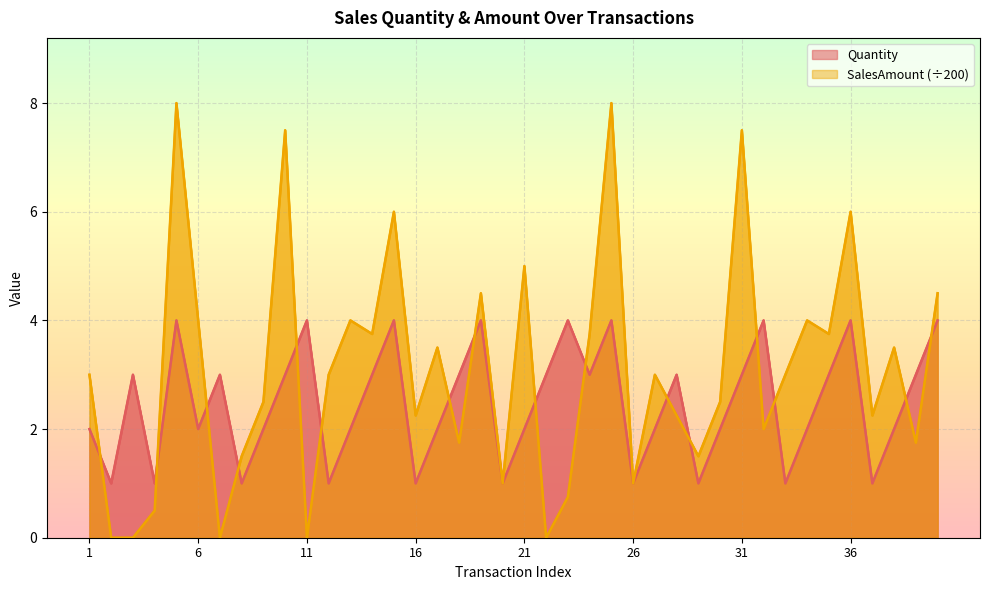

How many values in the Quantity series are below 3?

20